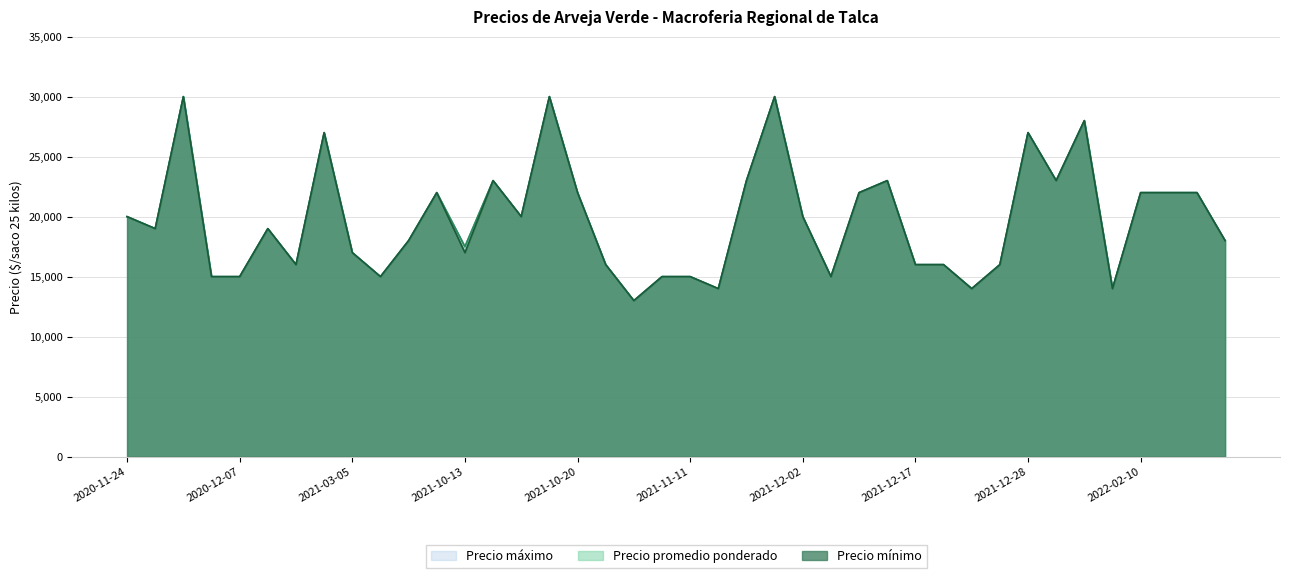

At which label does Precio promedio ponderado reach its minimum?

2021-10-29